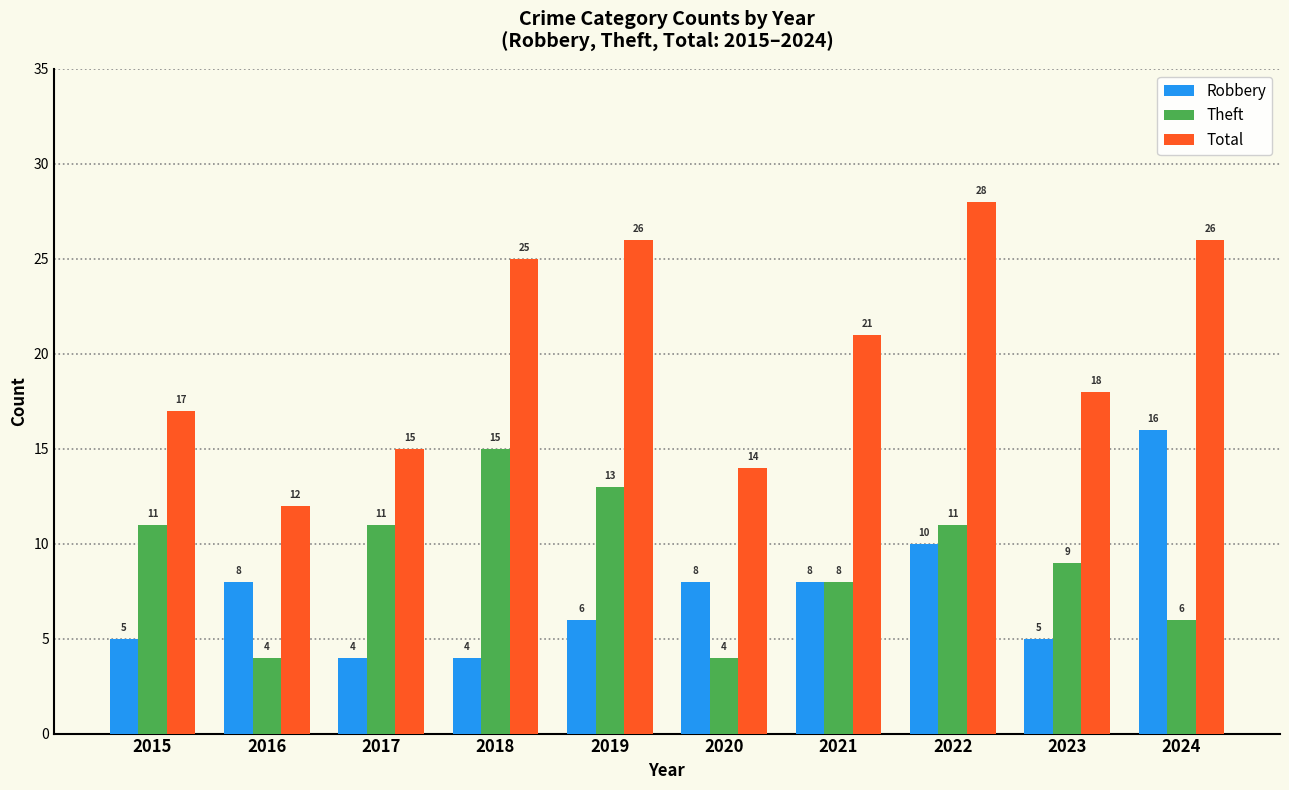

How many distinct data groups are displayed?

3